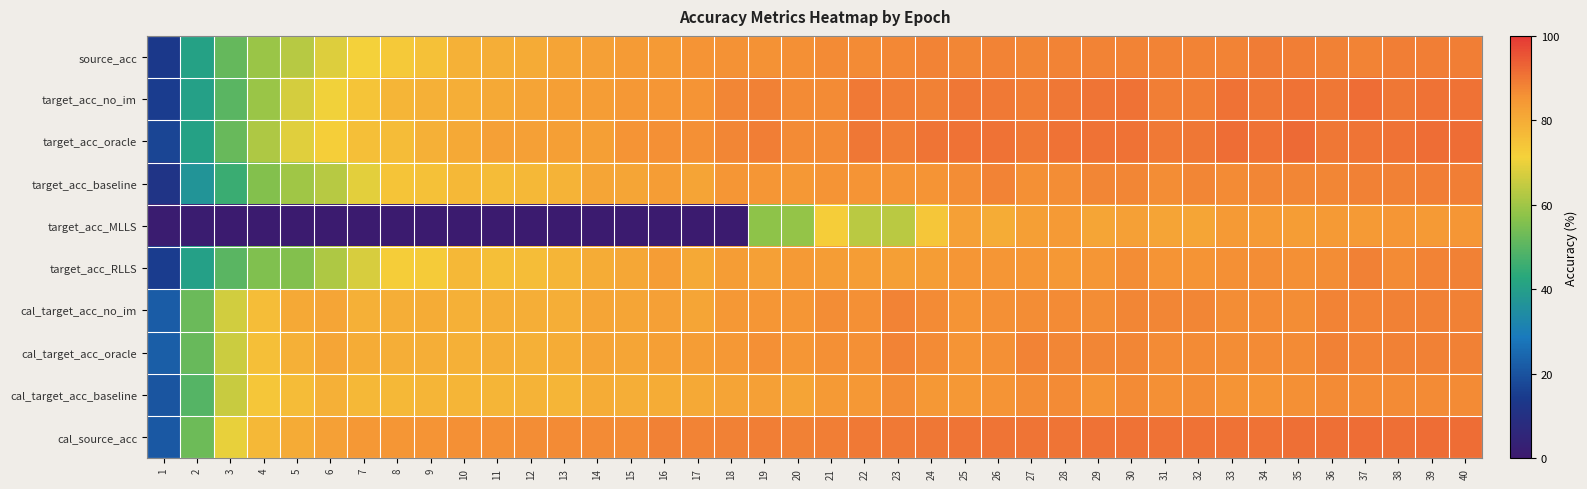

What is the difference between the highest and lowest values at 17?

87.0